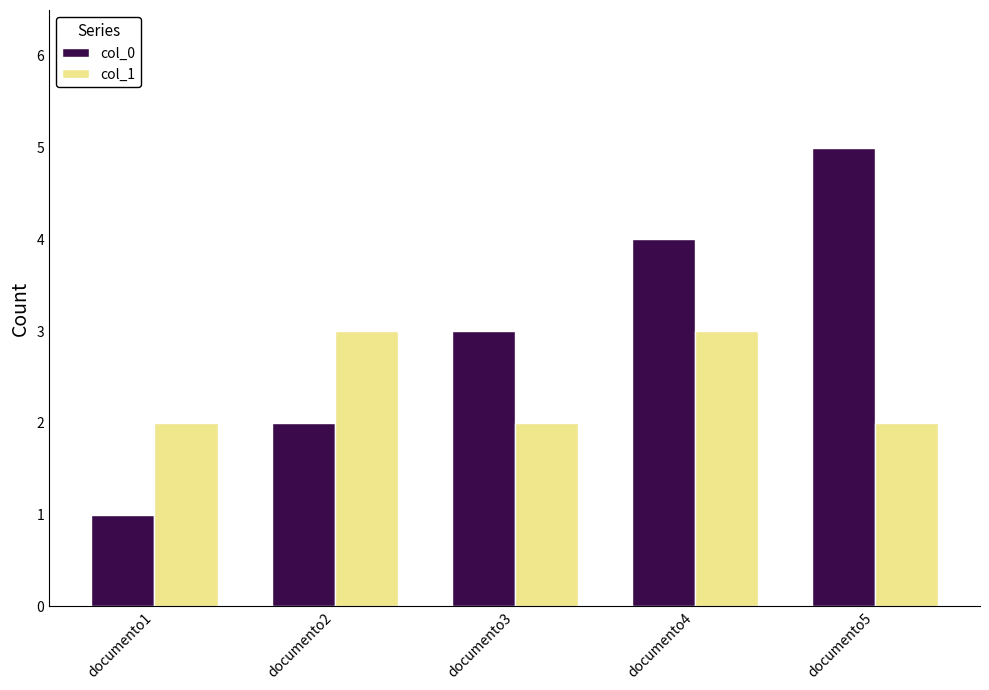

What is the total value across all series at documento2?

5